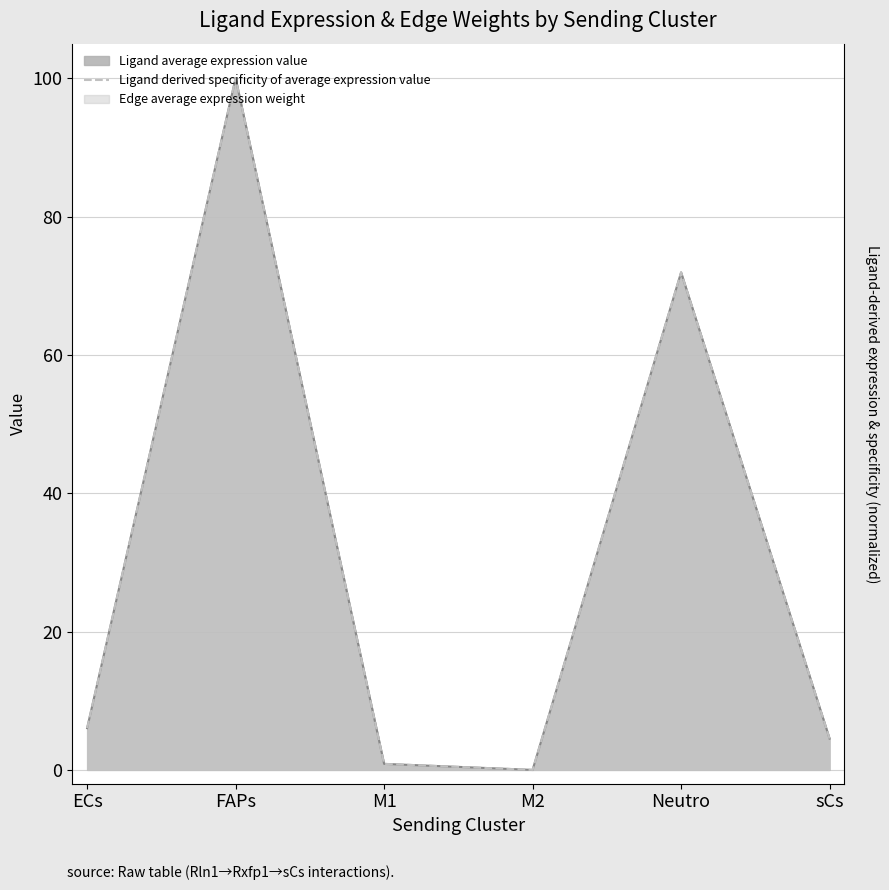

At which category does the data reach its first local peak?

FAPs